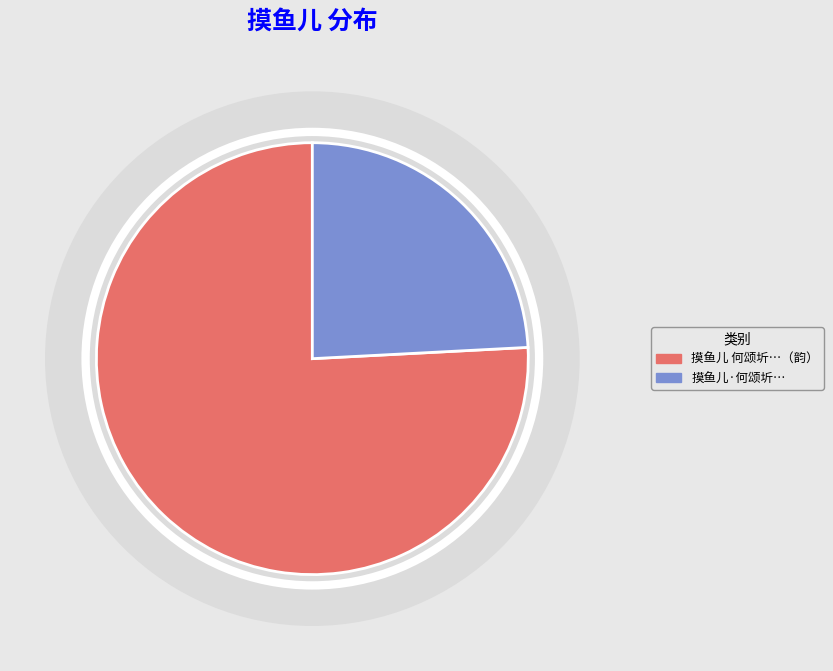

Is 摸鱼儿 何颂圻比部属题西湖放棹图，宋张梅渊有重过西湖，此阕因次其韵 the majority of the pie?

Yes